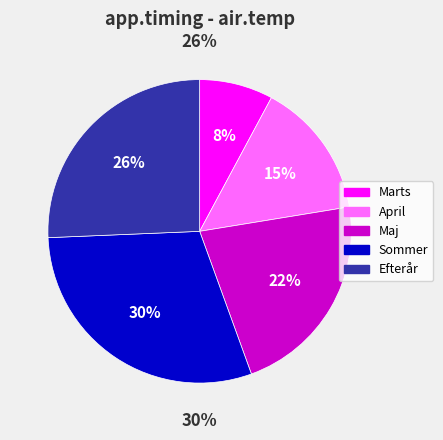

To the nearest percent, what portion does Sommer represent?

30%